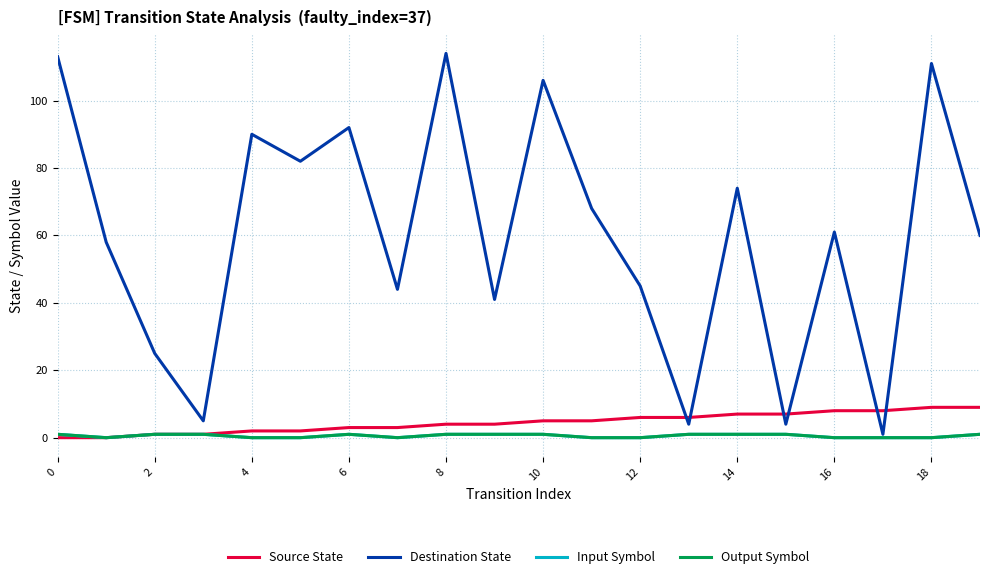

What is the difference between the second highest and minimum values in the Source State series?

9